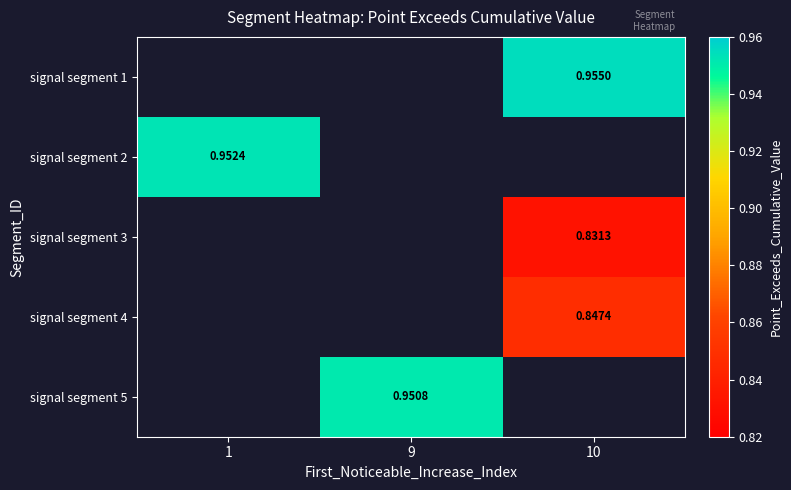

Is the value of signal segment 3 at 10 greater than the value of signal segment 5 at 9?

No